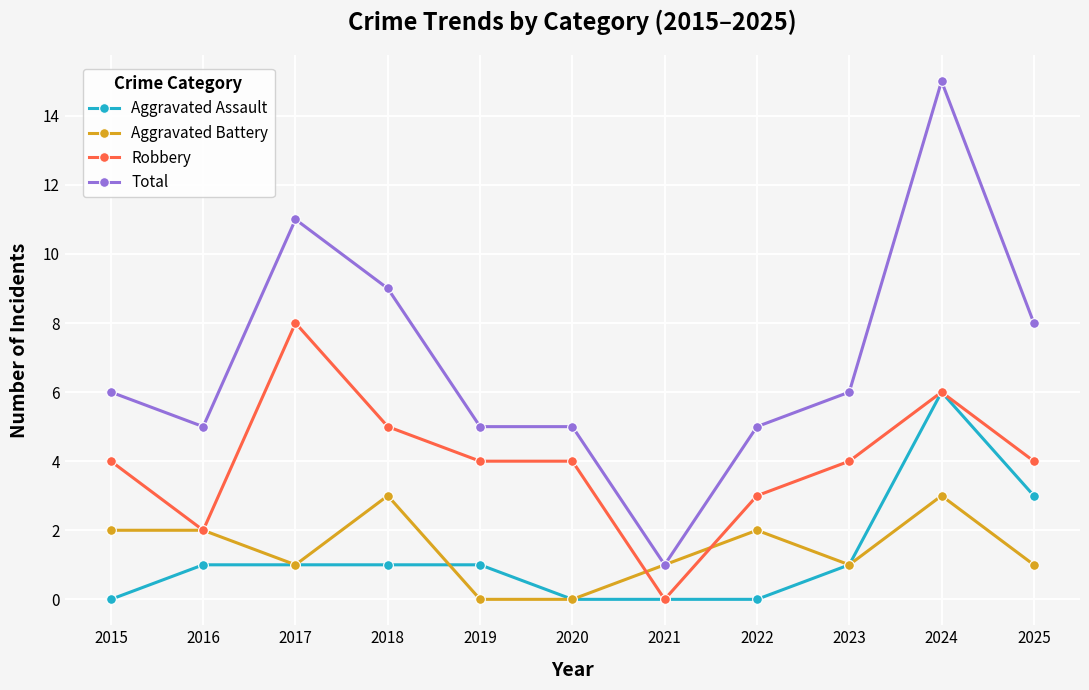

Which series has the widest spread of values?

Total